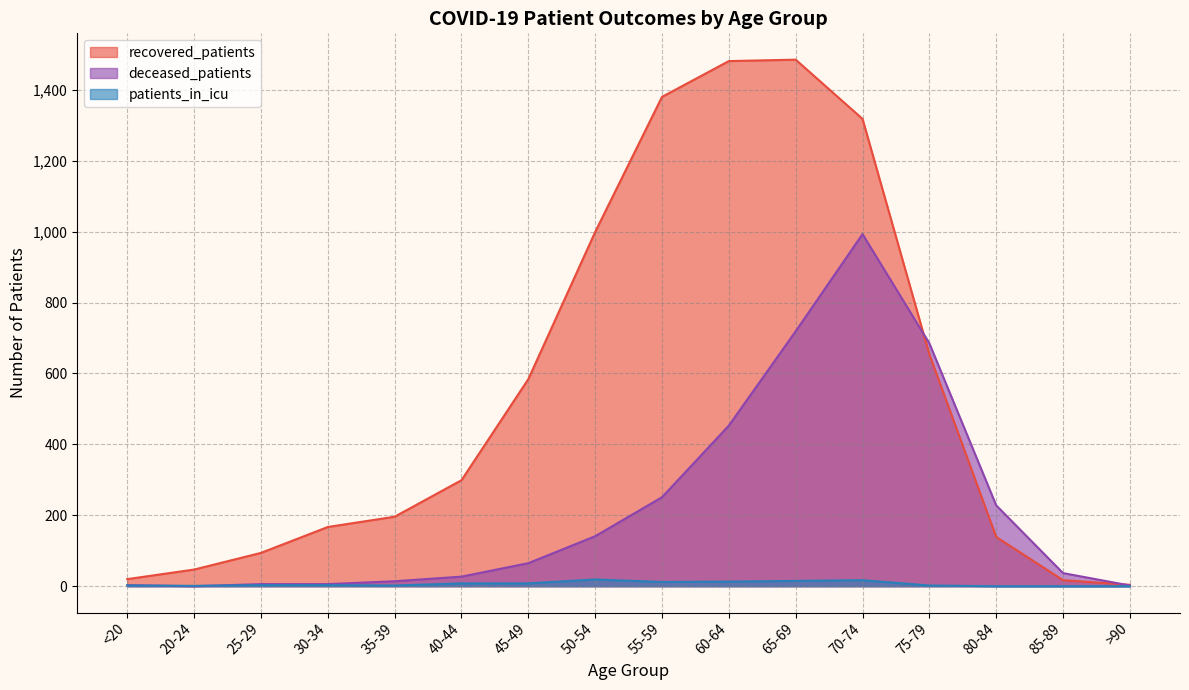

Is the value of recovered_patients at <20 greater than the value of patients_in_icu at 80-84?

Yes